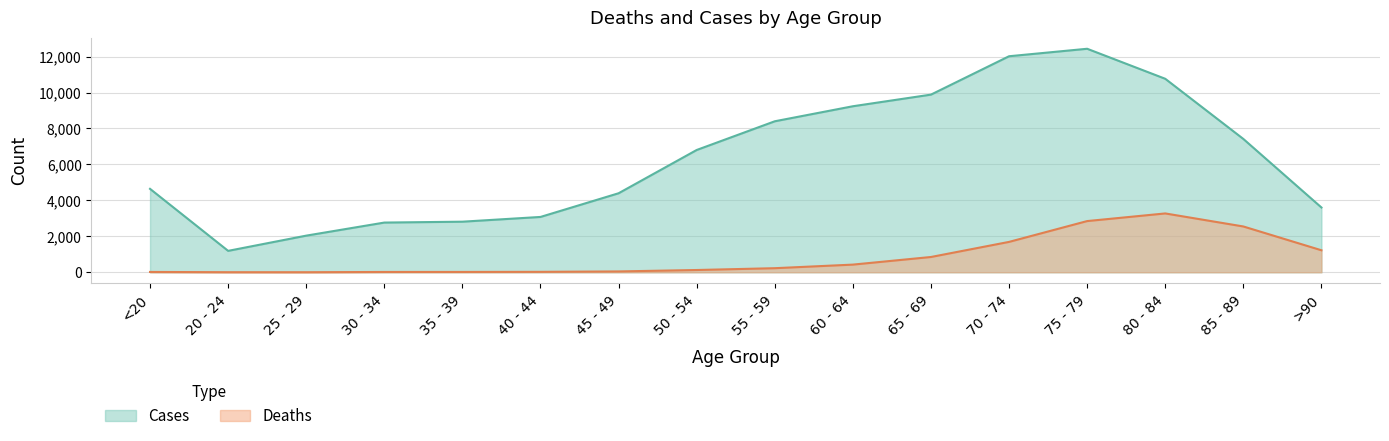

Read the Cases value at >90, to the nearest 50.

3600